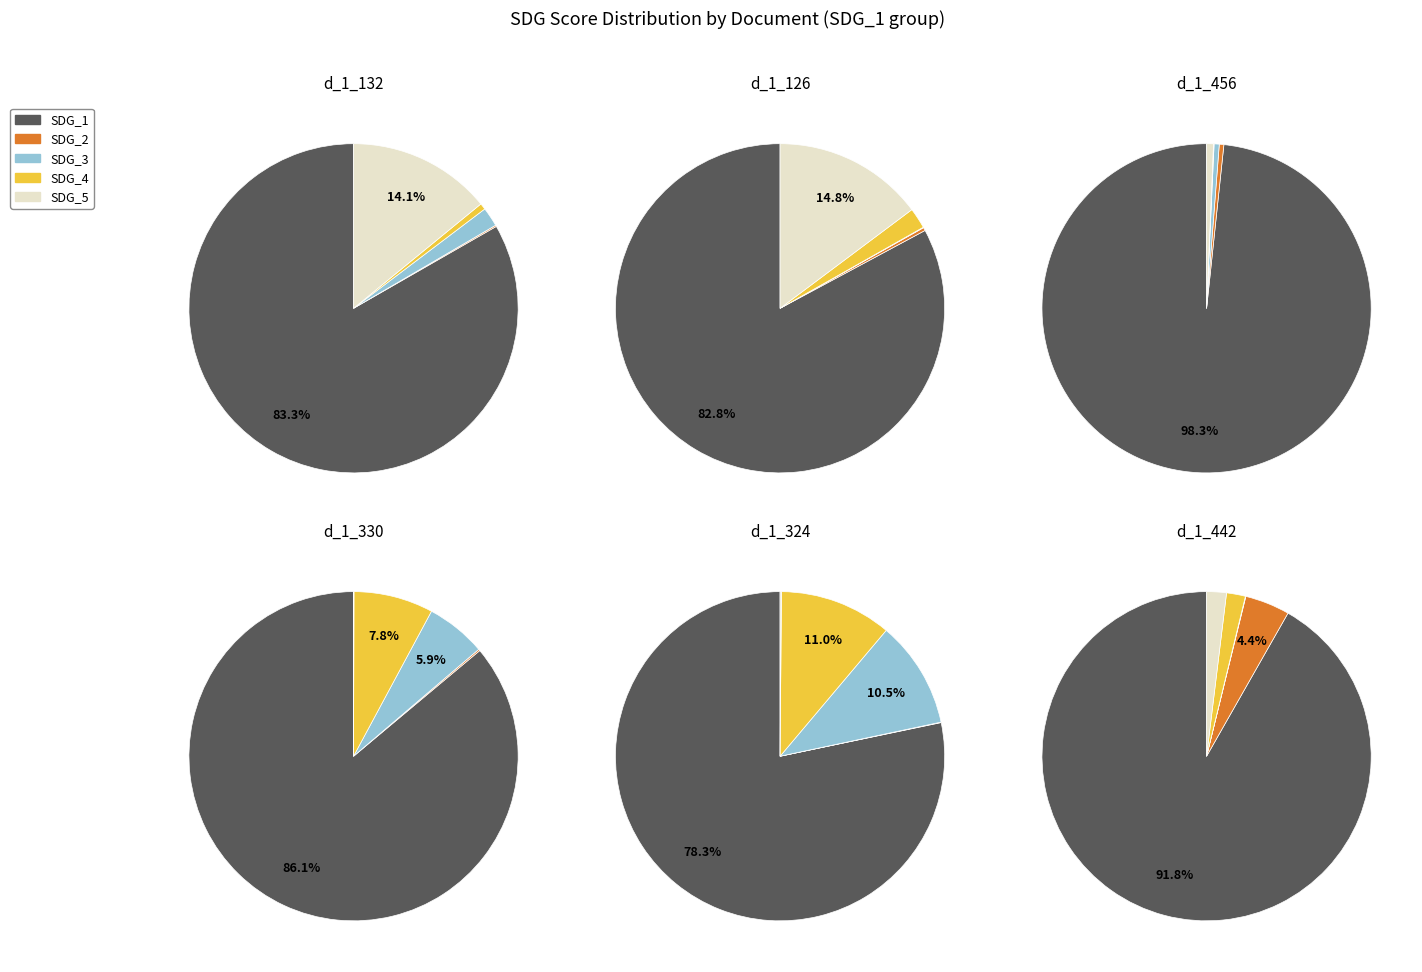

True or false: SDG_5 accounts for 1% of the total.

False